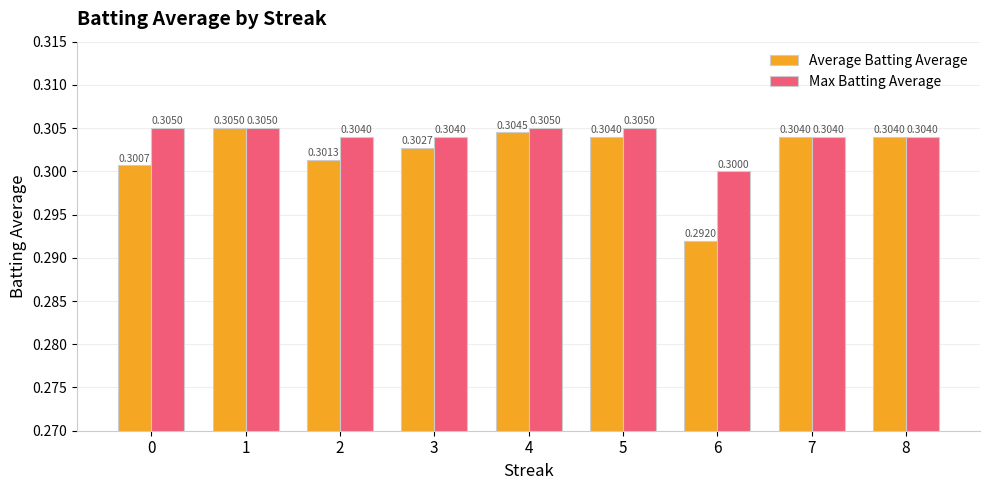

What is the total value across all series at 5?

0.6